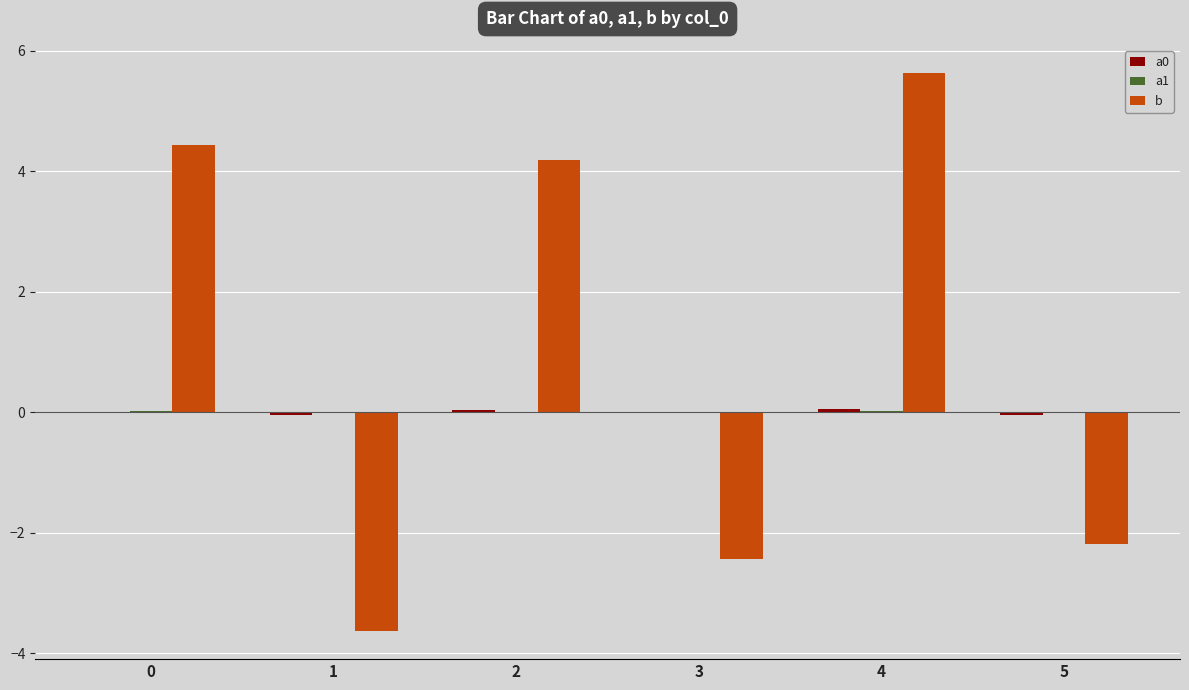

What is the maximum value shown in the chart?

5.6